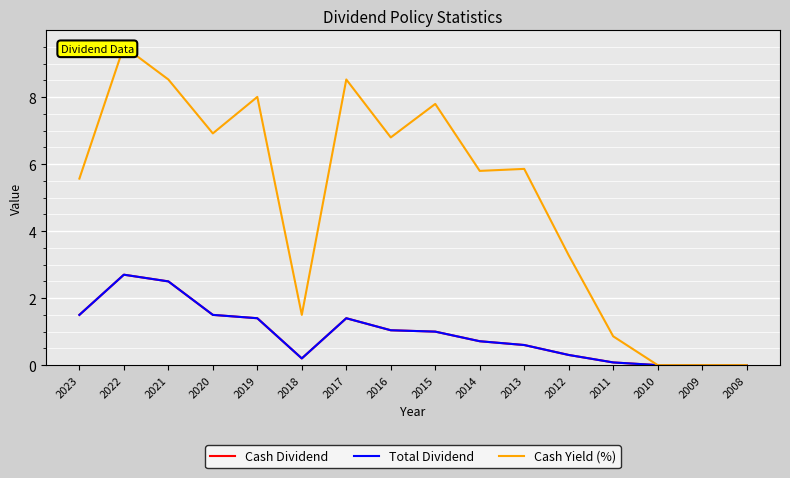

How many categories are shown in the chart?

16